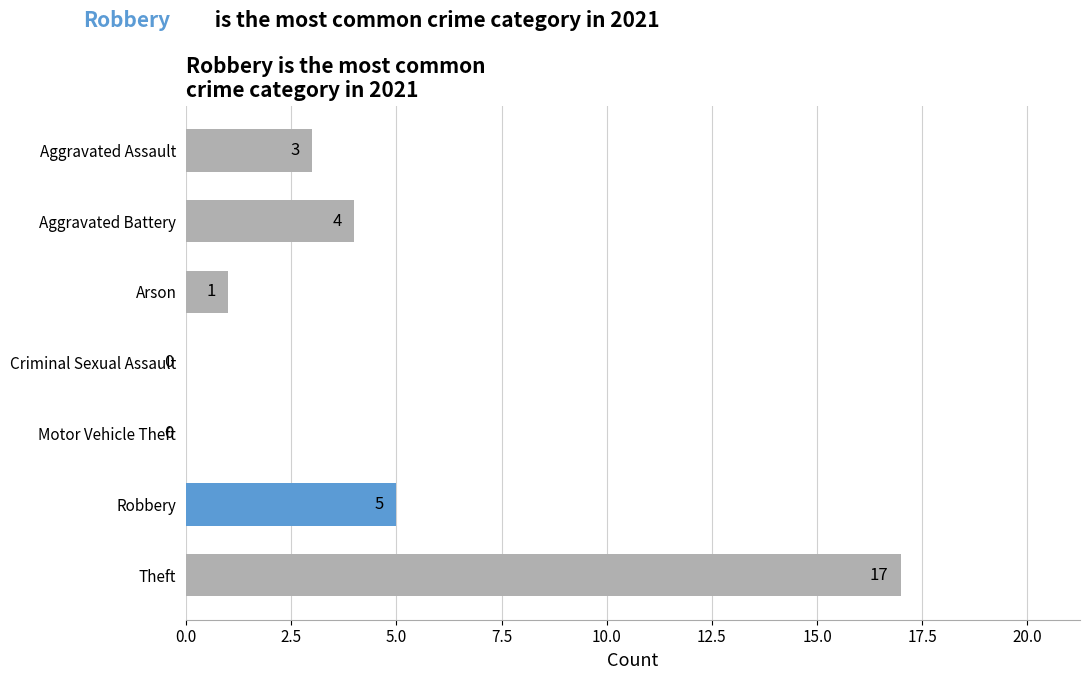

Are the bars horizontal?

Yes